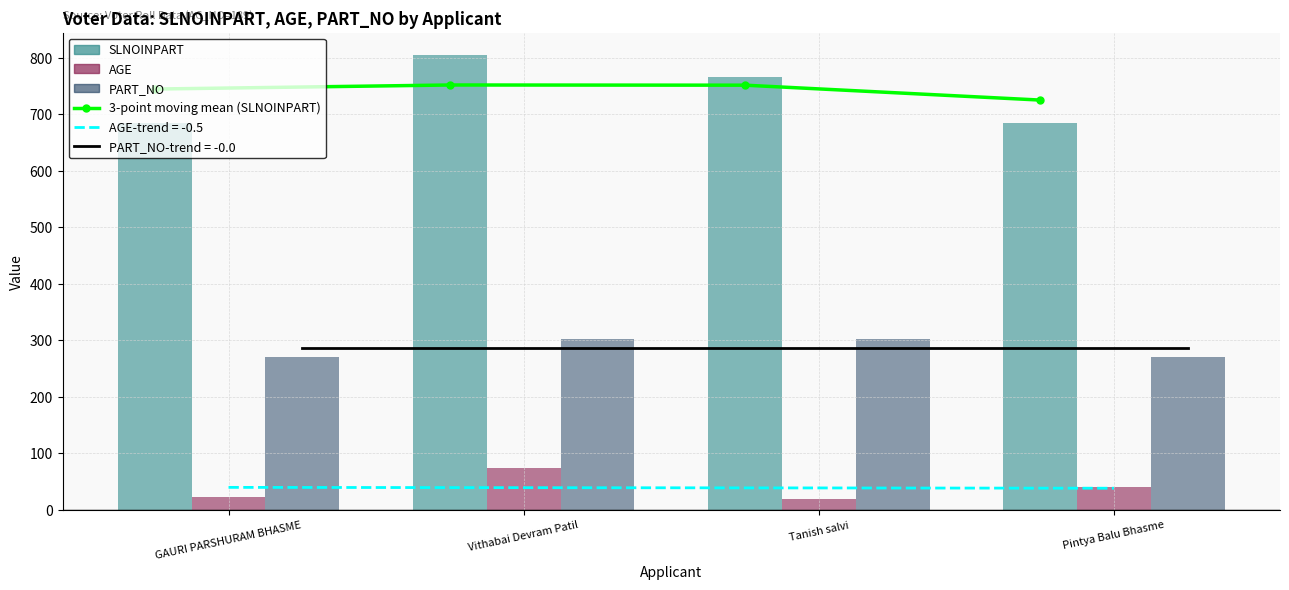

Reading right to left, what are all the values shown in this chart?

725.0	751.3	751.7	744.5